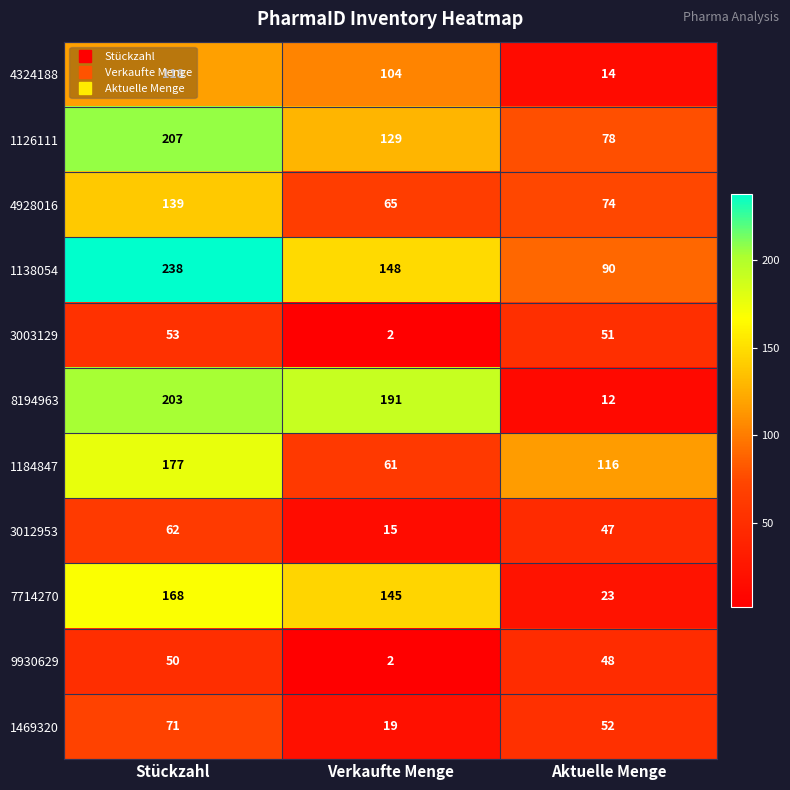

How many 3012953 values are between 15 and 62?

3